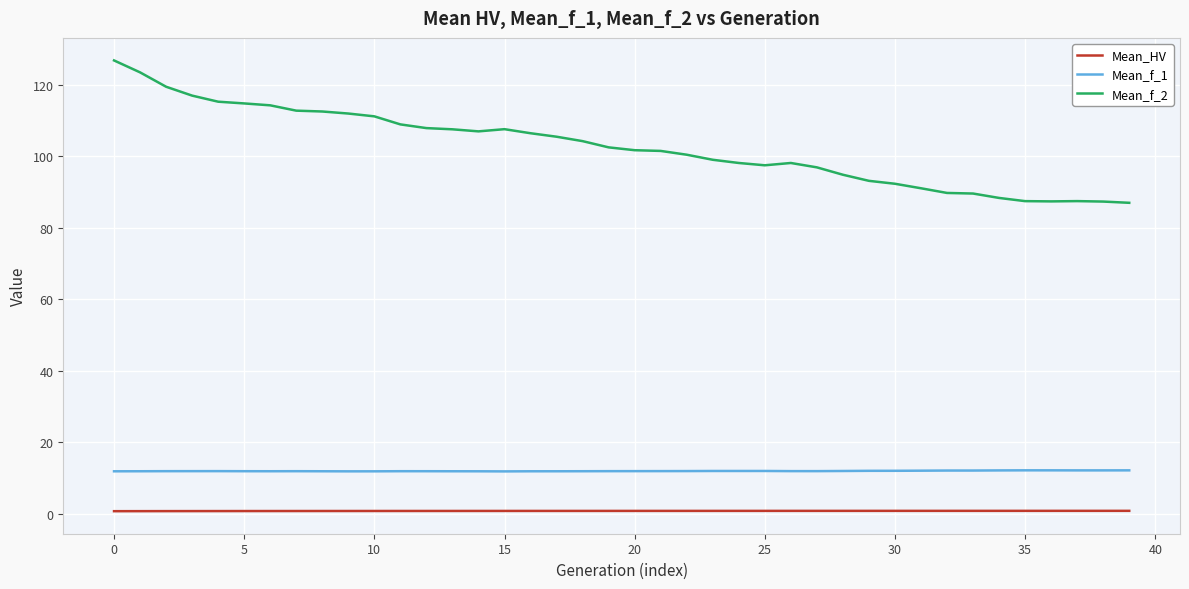

True or false: Mean_f_2 and Mean_HV intersect in this chart.

False